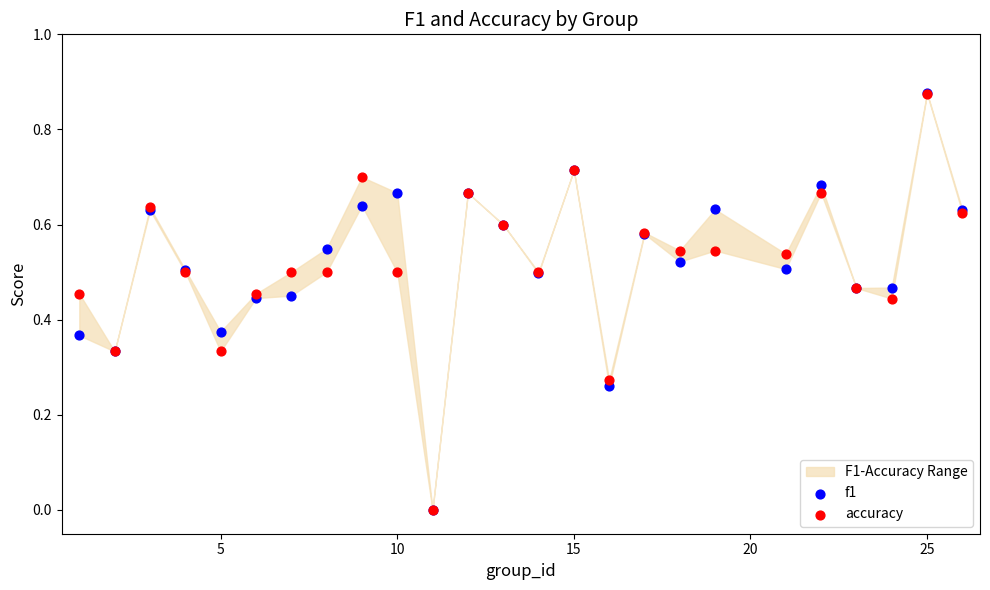

Which series has the widest spread of Y values?

f1